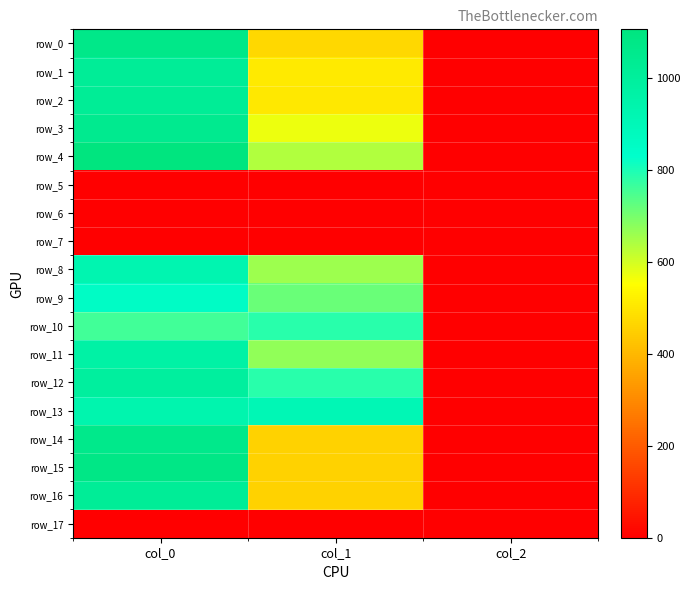

At which category is the sum across all series the highest?

col_0